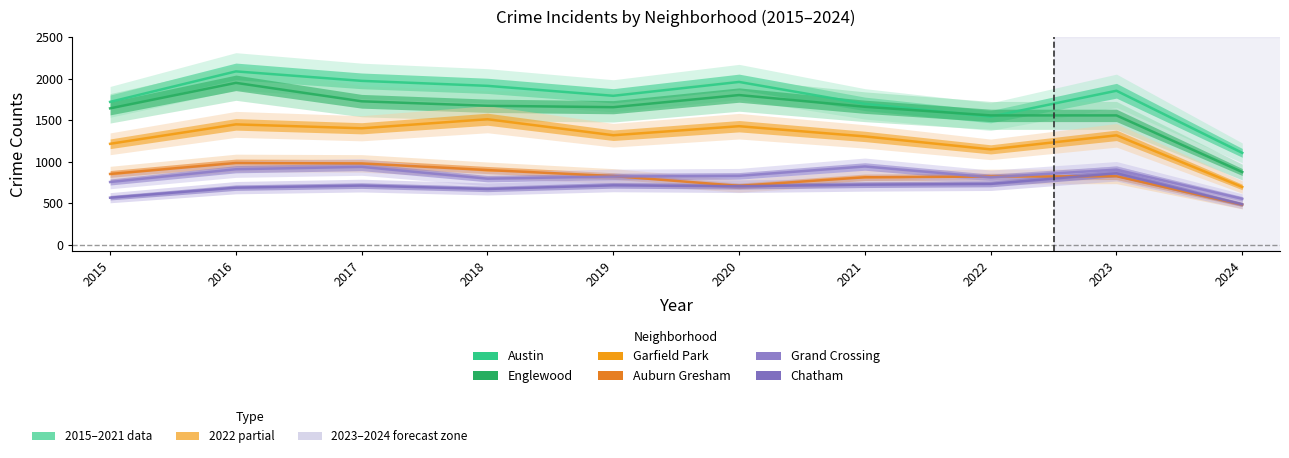

Reading right to left, transcribe all the data shown in this chart.

Austin: 1105	1853	1541	1695	1959	1792	1912	1972	2086	1719
Englewood: 874	1556	1556	1660	1801	1655	1672	1726	1948	1641
Garfield Park: 694	1316	1147	1303	1426	1317	1510	1401	1448	1214
Auburn Gresham: 482	823	820	811	708	826	898	978	983	851
Grand Crossing: 552	903	810	941	828	820	794	936	908	754
Chatham: 485	859	731	722	703	714	670	711	686	565